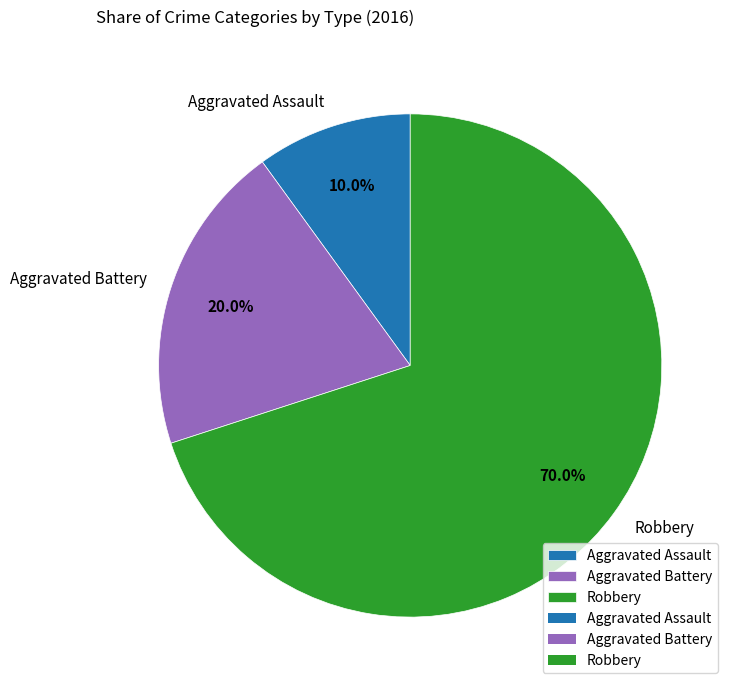

How many slices are in this pie chart?

3